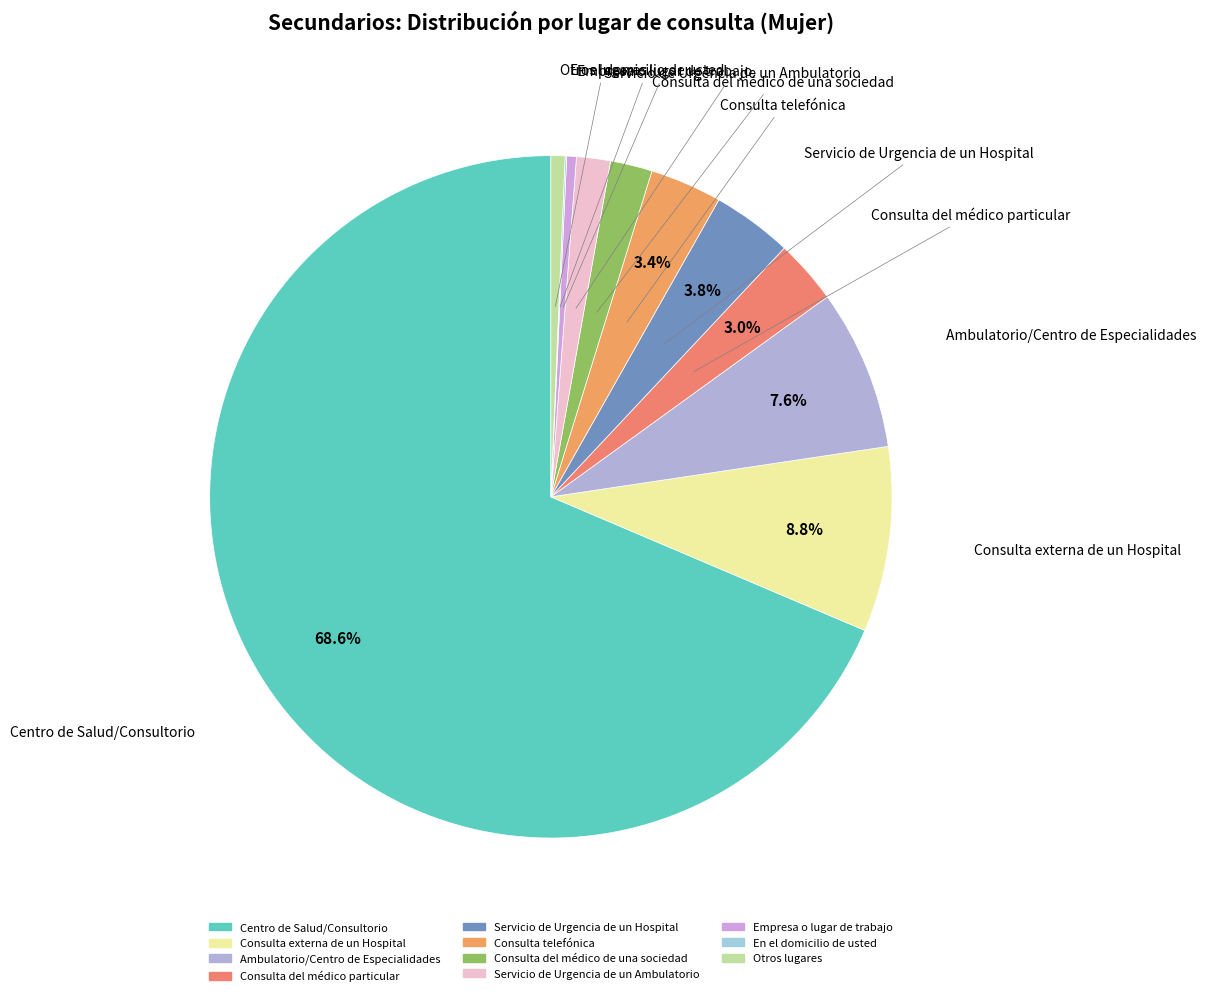

Is the sum of Consulta del médico particular and Servicio de Urgencia de un Ambulatorio greater than half?

No